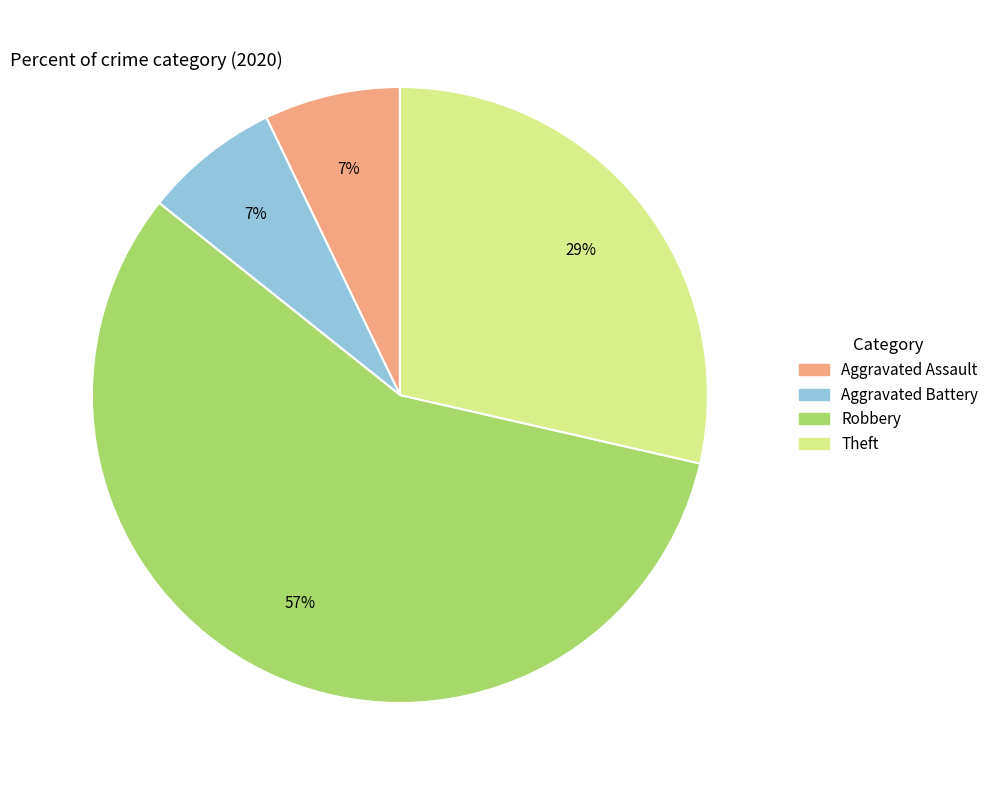

Does Robbery represent more than half of the total?

Yes